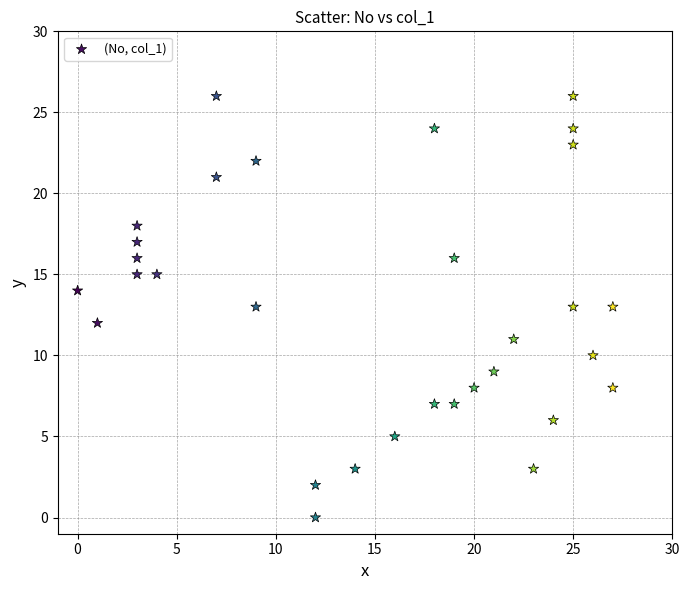

What is the range of Y values (max minus min)?

26